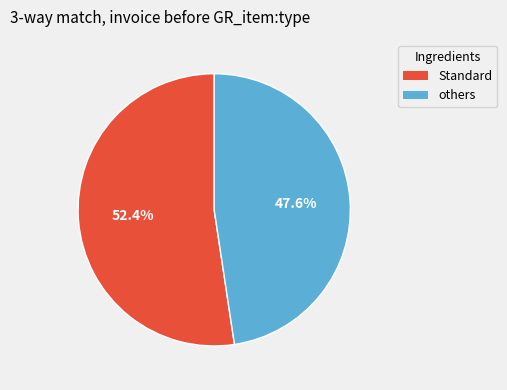

Does any single category account for the majority?

Yes